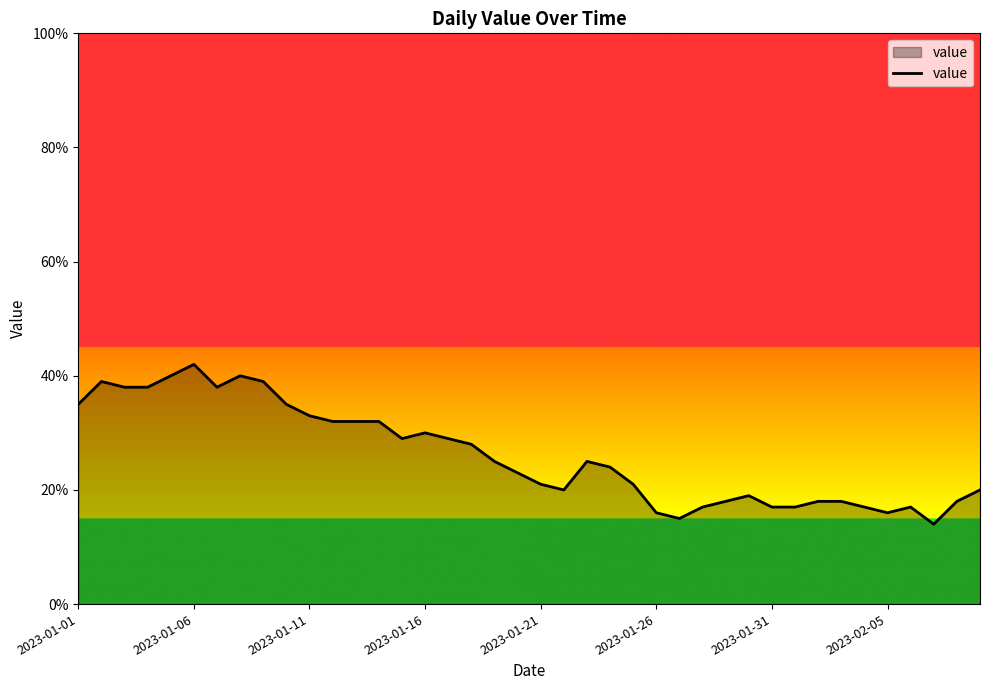

What is the difference between the second highest and second lowest values?

25